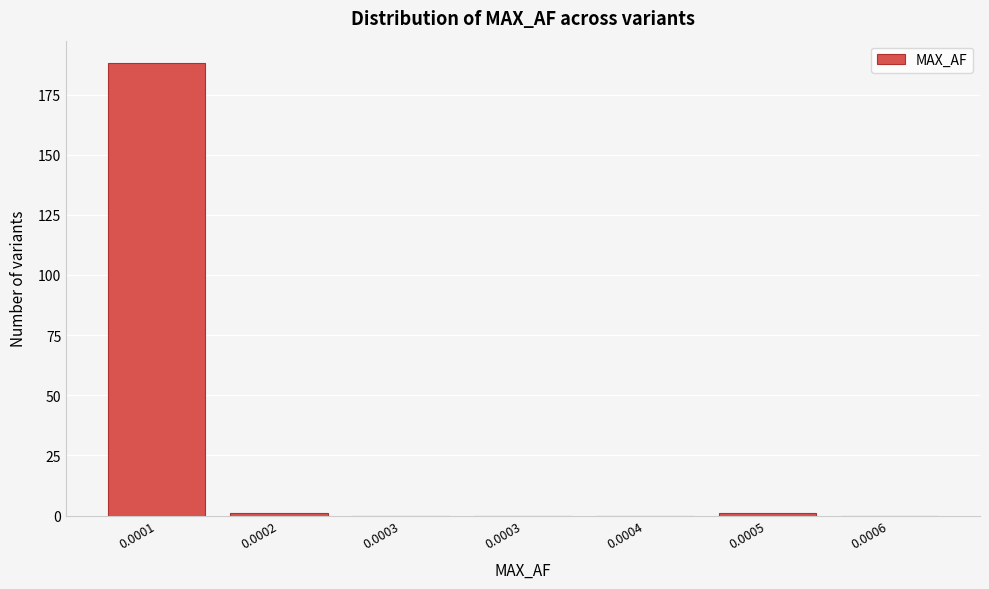

Count the number of data series in this chart.

1